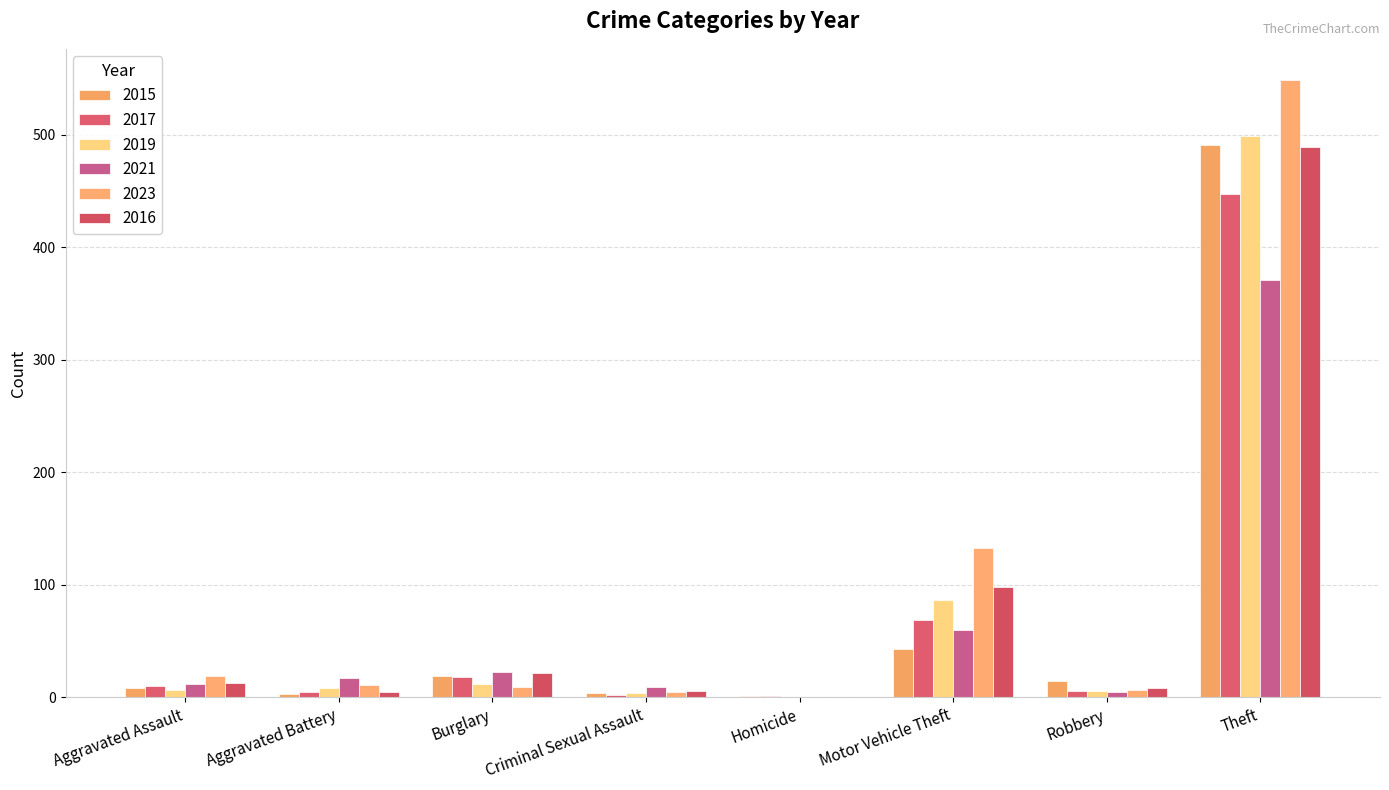

How many data points does each series have?

8